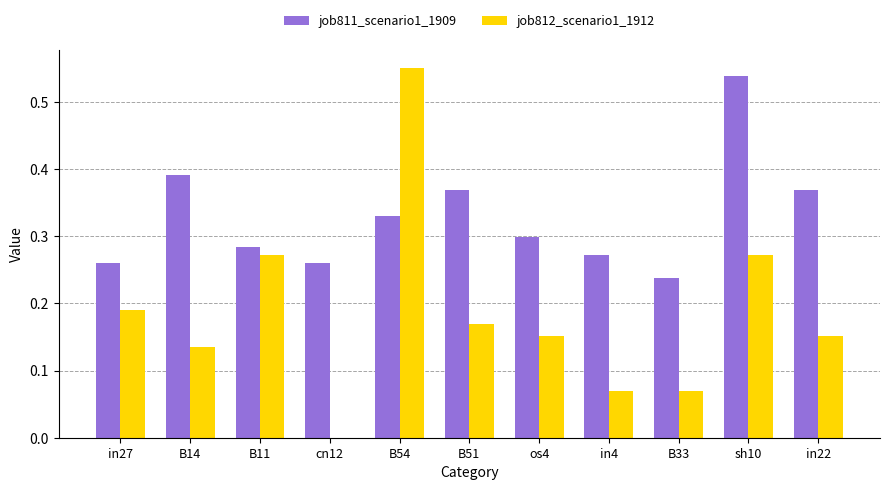

Which series has the largest total across all categories?

job811_scenario1_1909